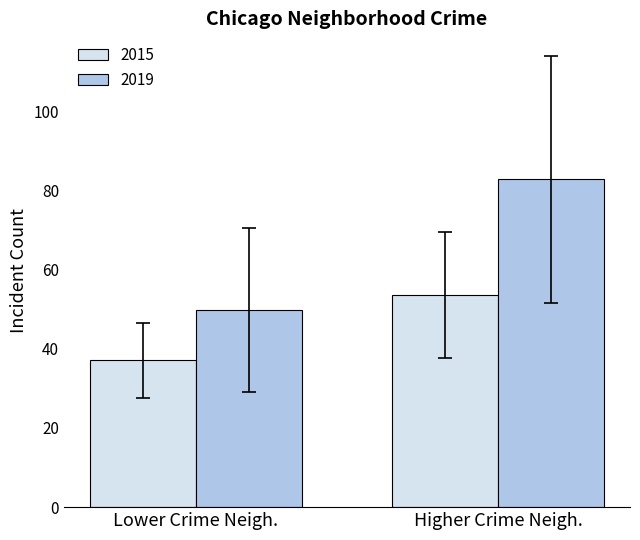

How many categories are shown in the chart?

2